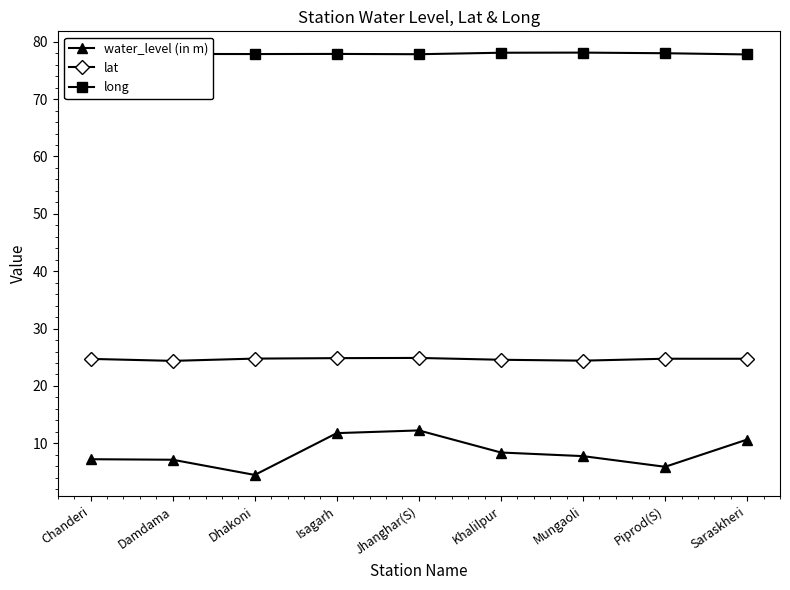

List the series in order of their peak value, lowest first.

water_level (in m), lat, long